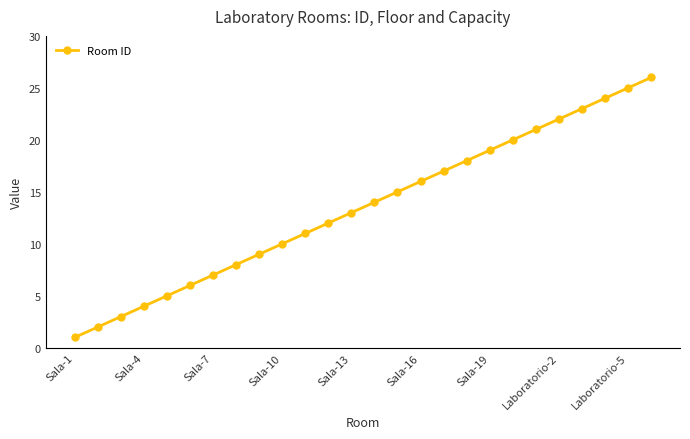

Reading right to left, transcribe all the data shown in this chart.

26	25	24	23	22	21	20	19	18	17	16	15	14	13	12	11	10	9	8	7	6	5	4	3	2	1